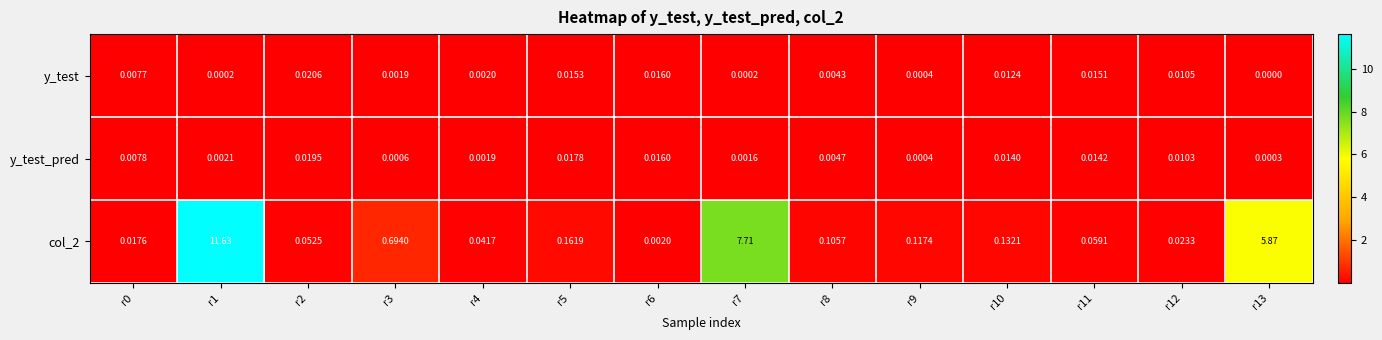

Is the value of y_test at r9 greater than the value of col_2 at r5?

No